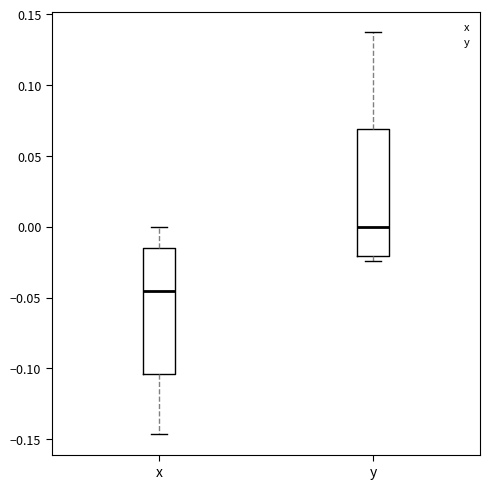

Reading left to right, read every box against the y-axis: the position of its median line, the range the box covers, and the ends of its whiskers. The values are not printed on the chart, so give them approximately, as read against the axis.

x: median -0.045, box -0.105 to -0.015, whiskers -0.145 to 0.000
y: median 0.000, box -0.020 to 0.070, whiskers -0.025 to 0.140